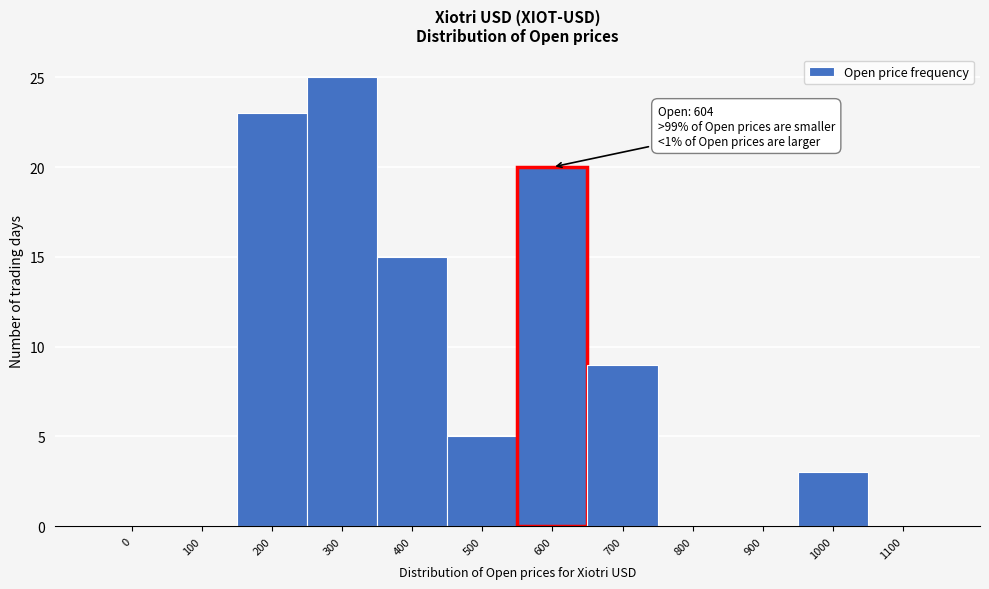

Reading left to right, list all the values displayed in this chart.

0=0	100=0	200=23	300=25	400=15	500=5	600=20	700=9	800=0	900=0	1000=3	1100=0